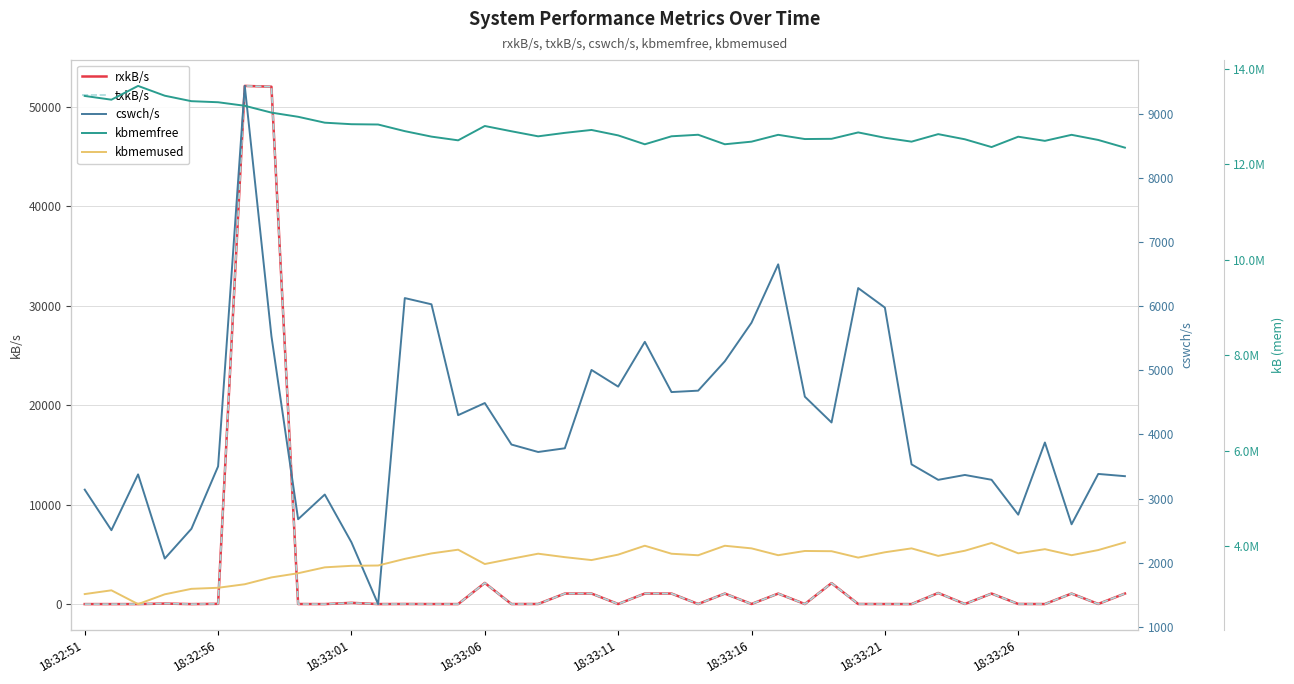

Is this an area chart (filled region under the line)?

No